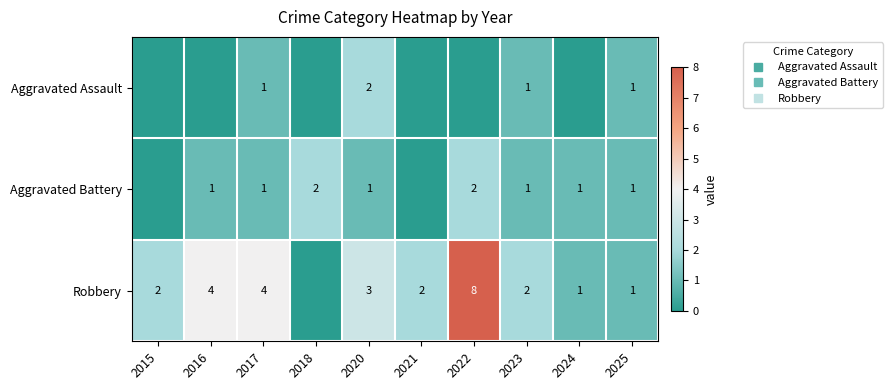

Rank the series by their average value, from highest to lowest.

Robbery, Aggravated Battery, Aggravated Assault